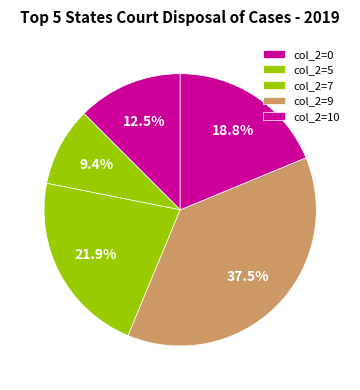

Rank the categories by value from highest to lowest.

col_2=9, col_2=7, col_2=10, col_2=0, col_2=5